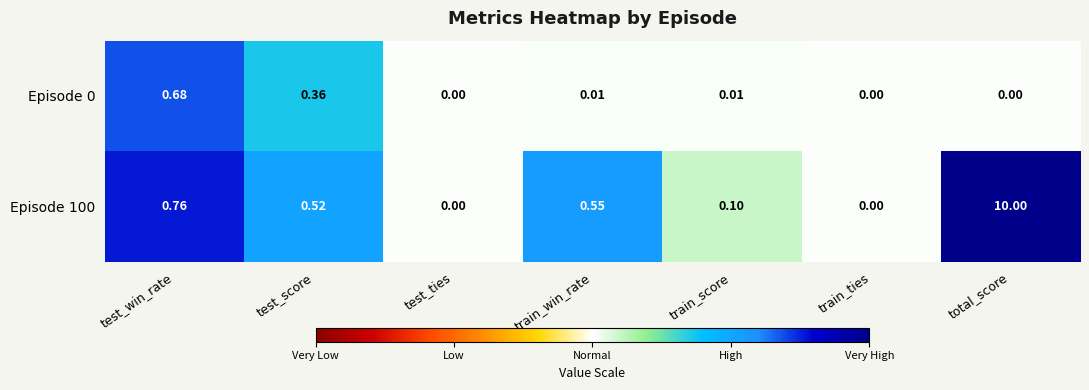

What is the difference between the highest and lowest values at train_win_rate?

0.5